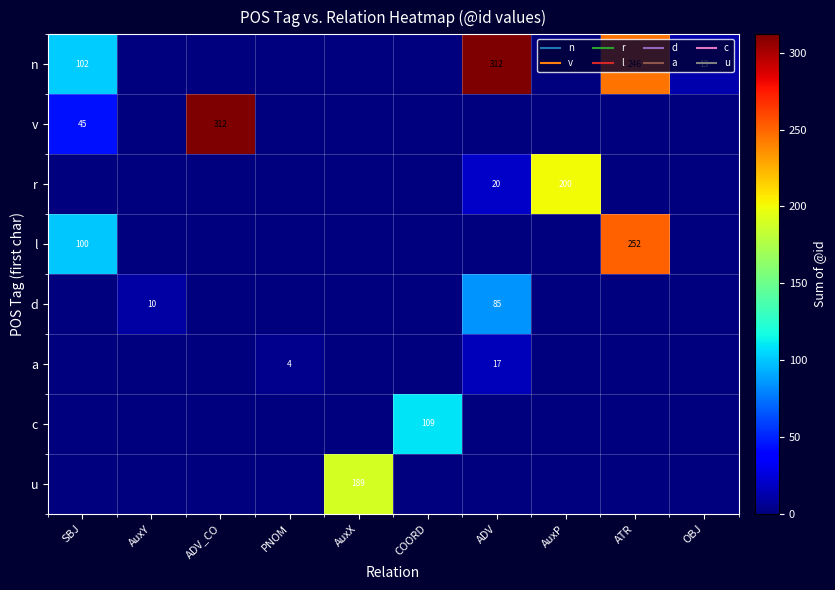

Which series changed the most between ADV and ATR?

l